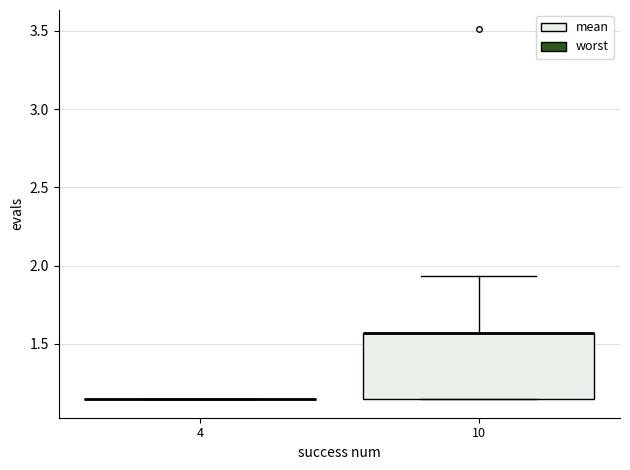

Reading left to right, transcribe this box plot: for each box, give where its median line is, the range the box spans, and where its two whiskers end, as read against the y-axis. The values are not printed on the chart, so give them approximately, as read against the axis.

4: box collapsed to a line at 1.15, whiskers 1.15 to 1.15
10: median 1.55 (drawn on the box's upper edge), box 1.15 to 1.55, whiskers 1.15 to 1.95